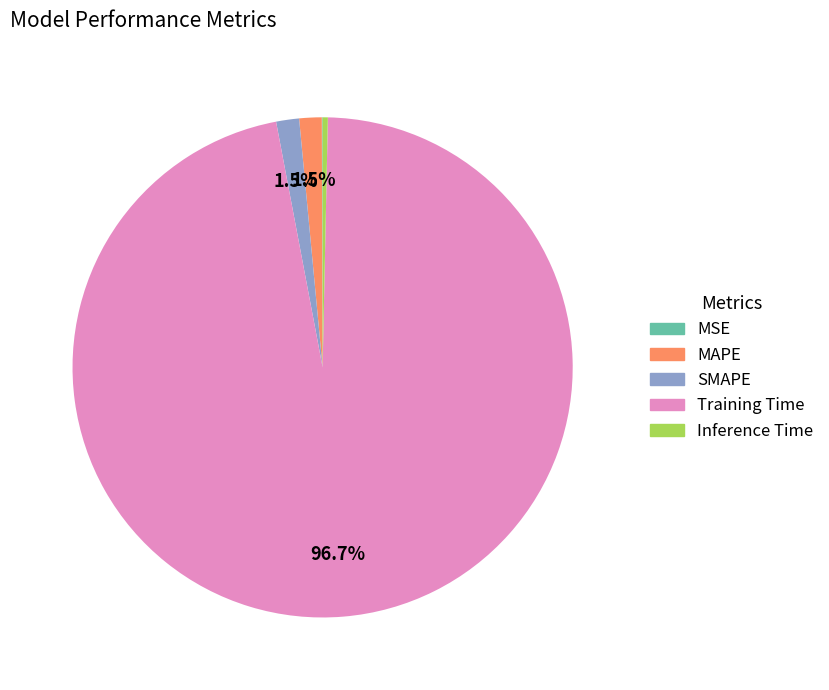

Which category has the biggest portion of the pie?

Training Time